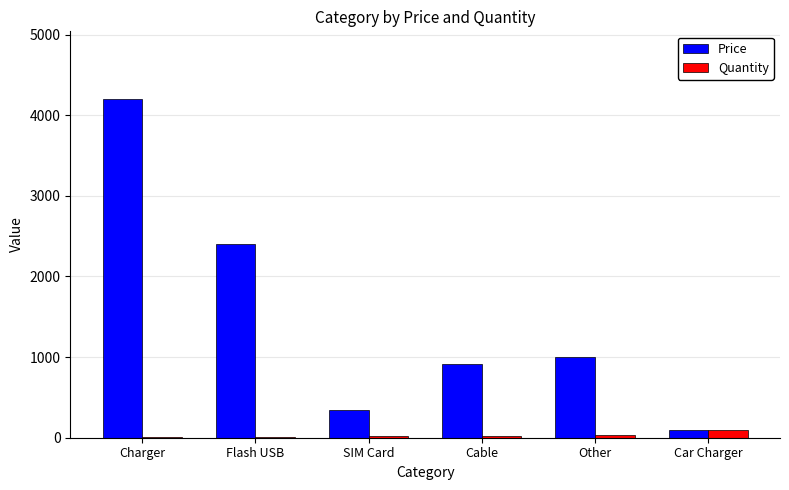

What is the sum of all Quantity values?

190